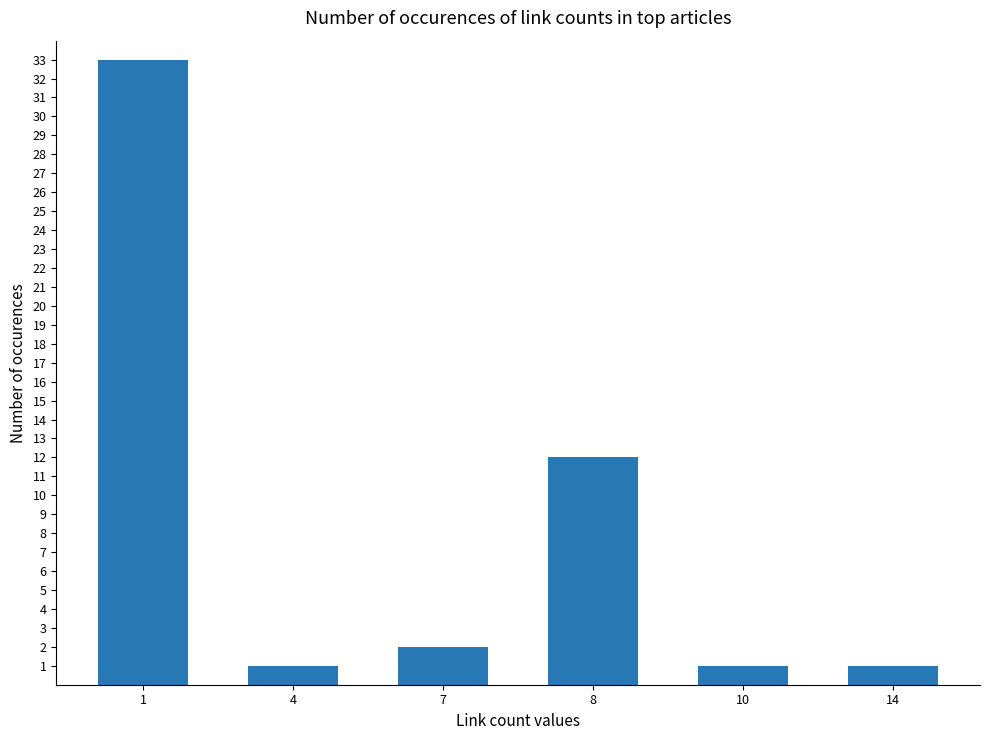

What is the sum of the values at 14 and 1?

34